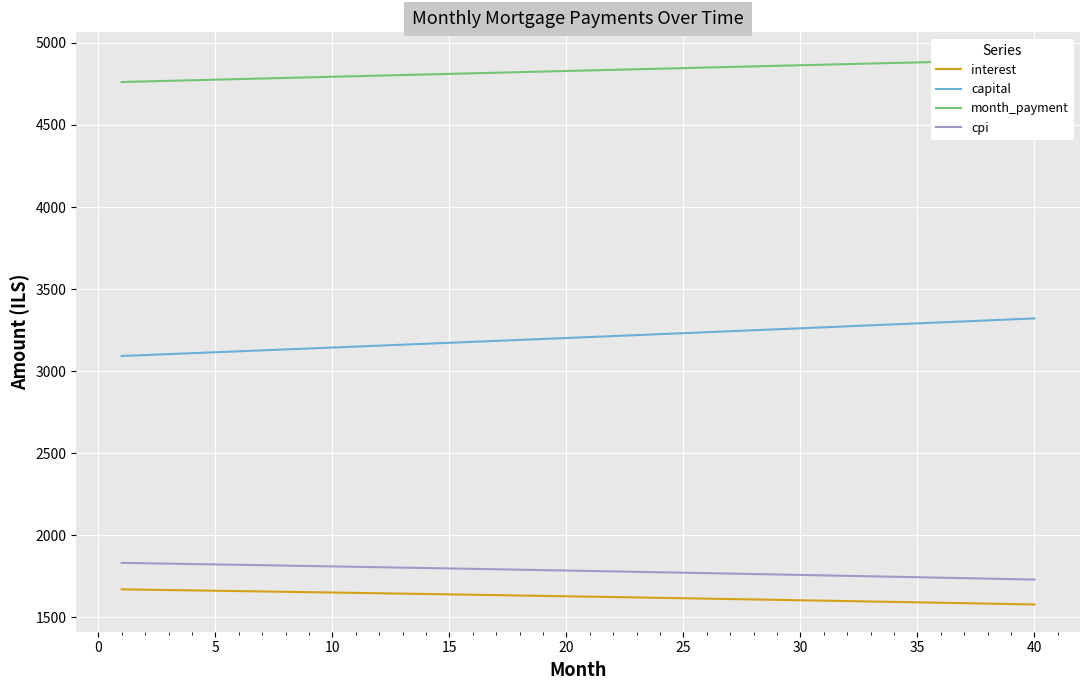

What is the average value of the month_payment series?

4830.6